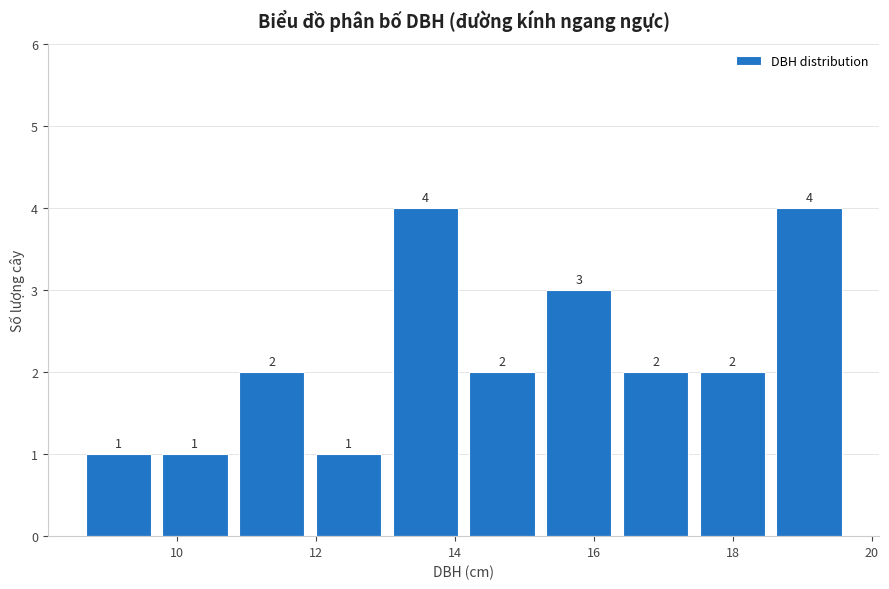

Reading left to right, list every bar in this chart as the range it spans on the x-axis followed by its height. The bar edges are not printed on the chart, so give them approximately, as read against the axis.

8.6 to 9.8: 1
9.8 to 10.8: 1
10.8 to 12.0: 2
12.0 to 13.0: 1
13.0 to 14.2: 4
14.2 to 15.2: 2
15.2 to 16.4: 3
16.4 to 17.4: 2
17.4 to 18.6: 2
18.6 to 19.6: 4